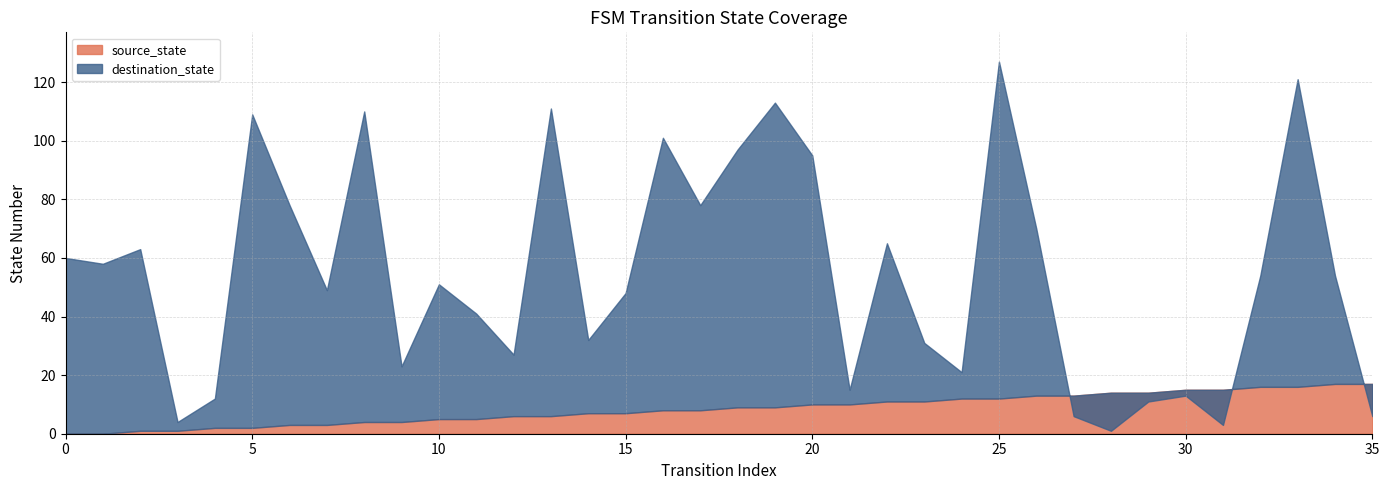

Which series has the largest total across all categories?

destination_state